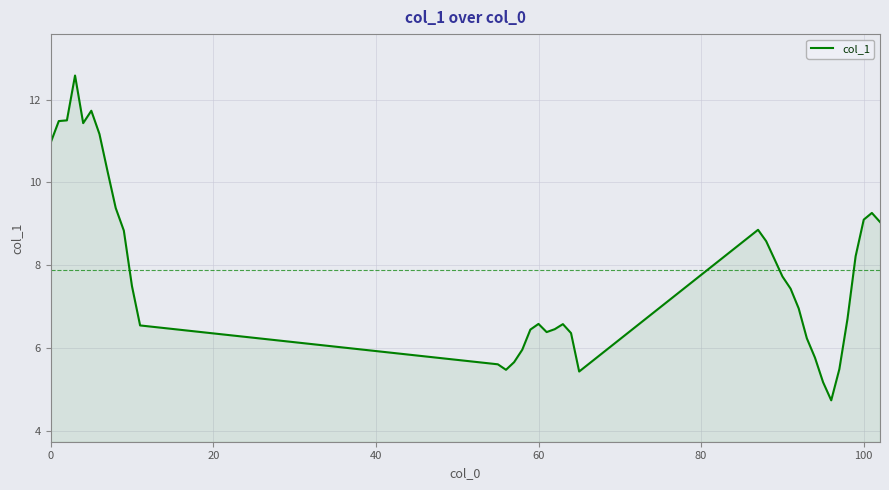

How many lines are shown in the chart?

1